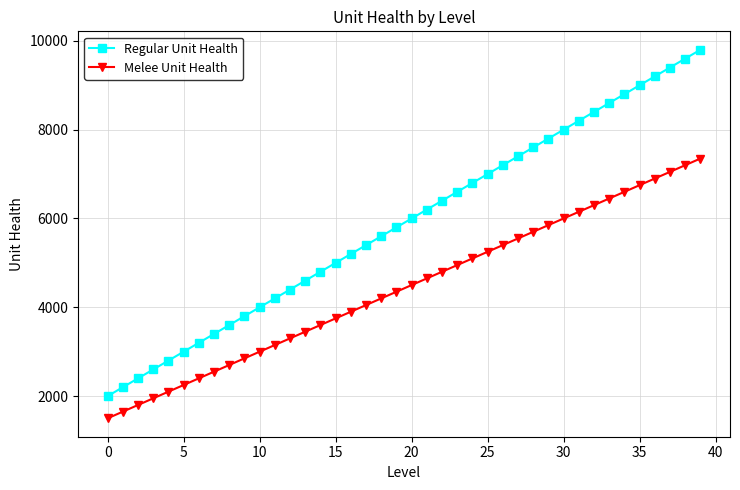

Which series has the widest spread of values?

Regular Unit Health